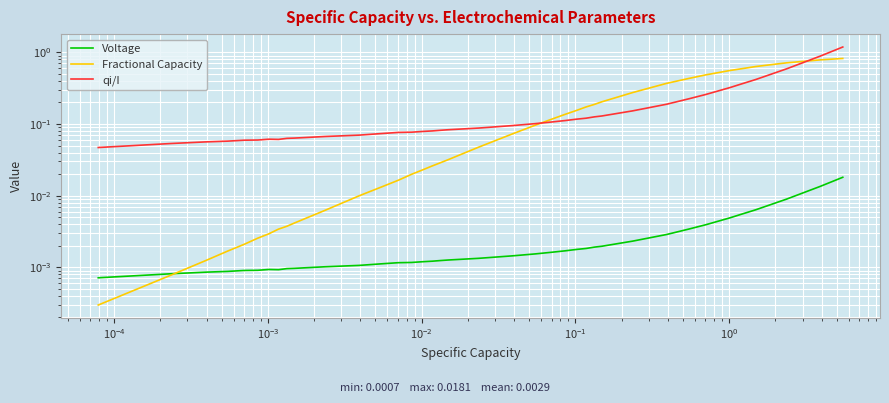

The value of Voltage at 32 is 0.0. True or false?

False